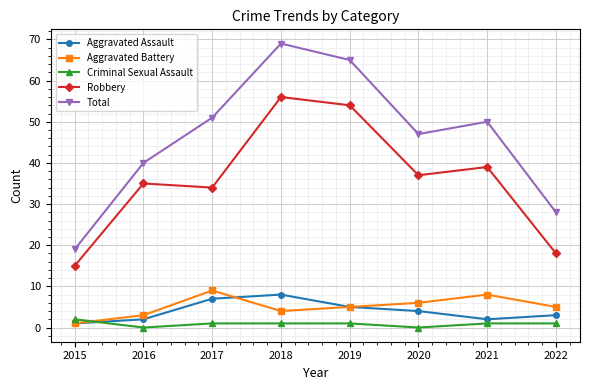

Reading left to right, what are all the values shown in this chart?

Aggravated Assault: 2015=1	2016=2	2017=7	2018=8	2019=5	2020=4	2021=2	2022=3
Aggravated Battery: 2015=1	2016=3	2017=9	2018=4	2019=5	2020=6	2021=8	2022=5
Criminal Sexual Assault: 2015=2	2016=0	2017=1	2018=1	2019=1	2020=0	2021=1	2022=1
Robbery: 2015=15	2016=35	2017=34	2018=56	2019=54	2020=37	2021=39	2022=18
Total: 2015=19	2016=40	2017=51	2018=69	2019=65	2020=47	2021=50	2022=28